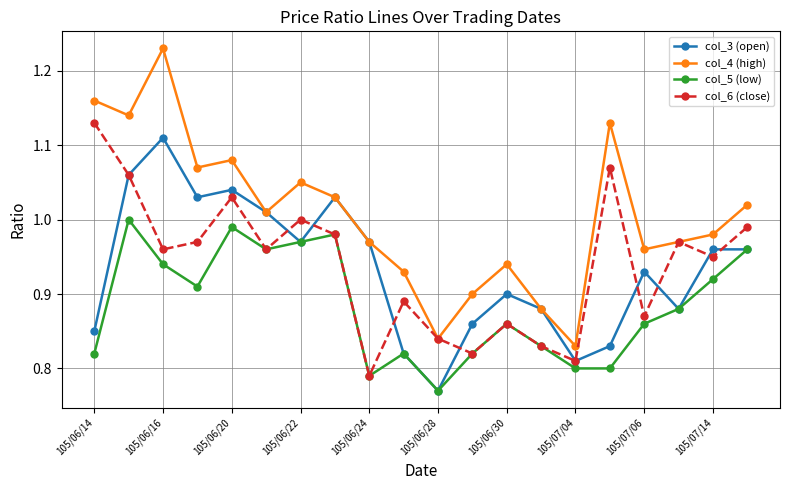

Which series has the widest spread of values?

col_4 (high)